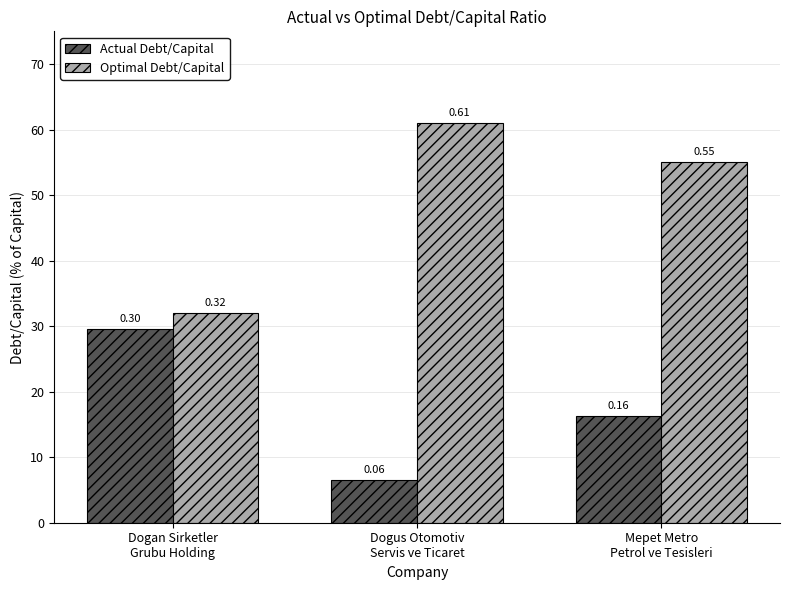

At which category does the chart reach its peak across all series?

Dogus Otomotiv
Servis ve Ticaret